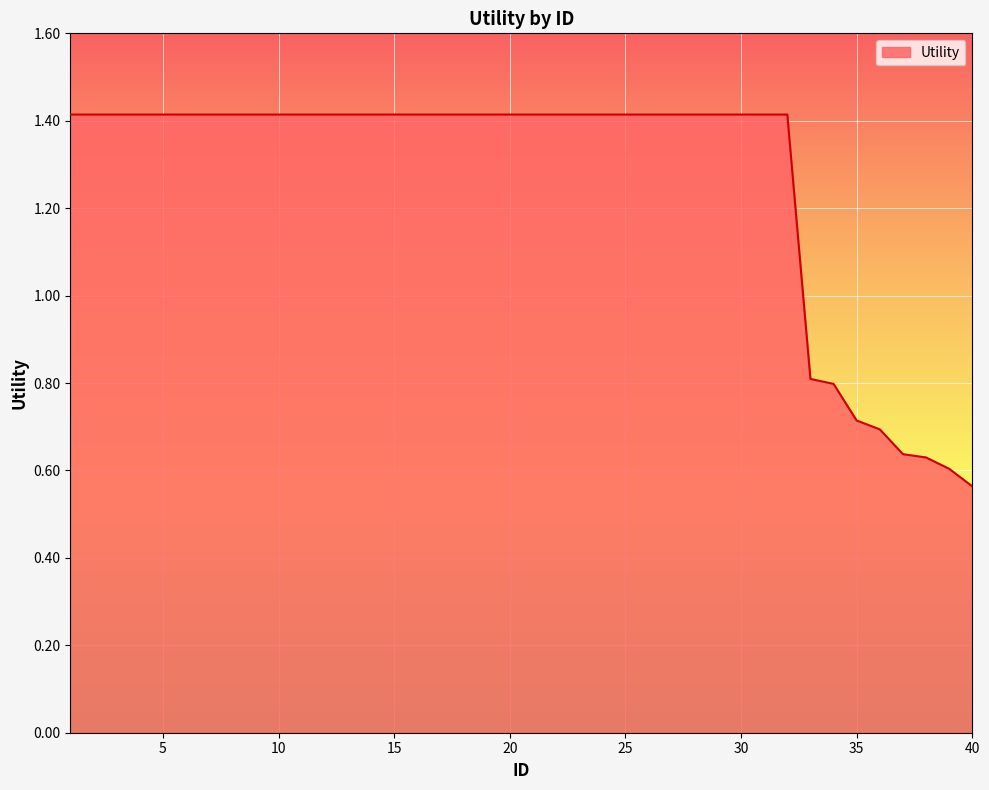

What is the maximum value shown in the chart?

1.4